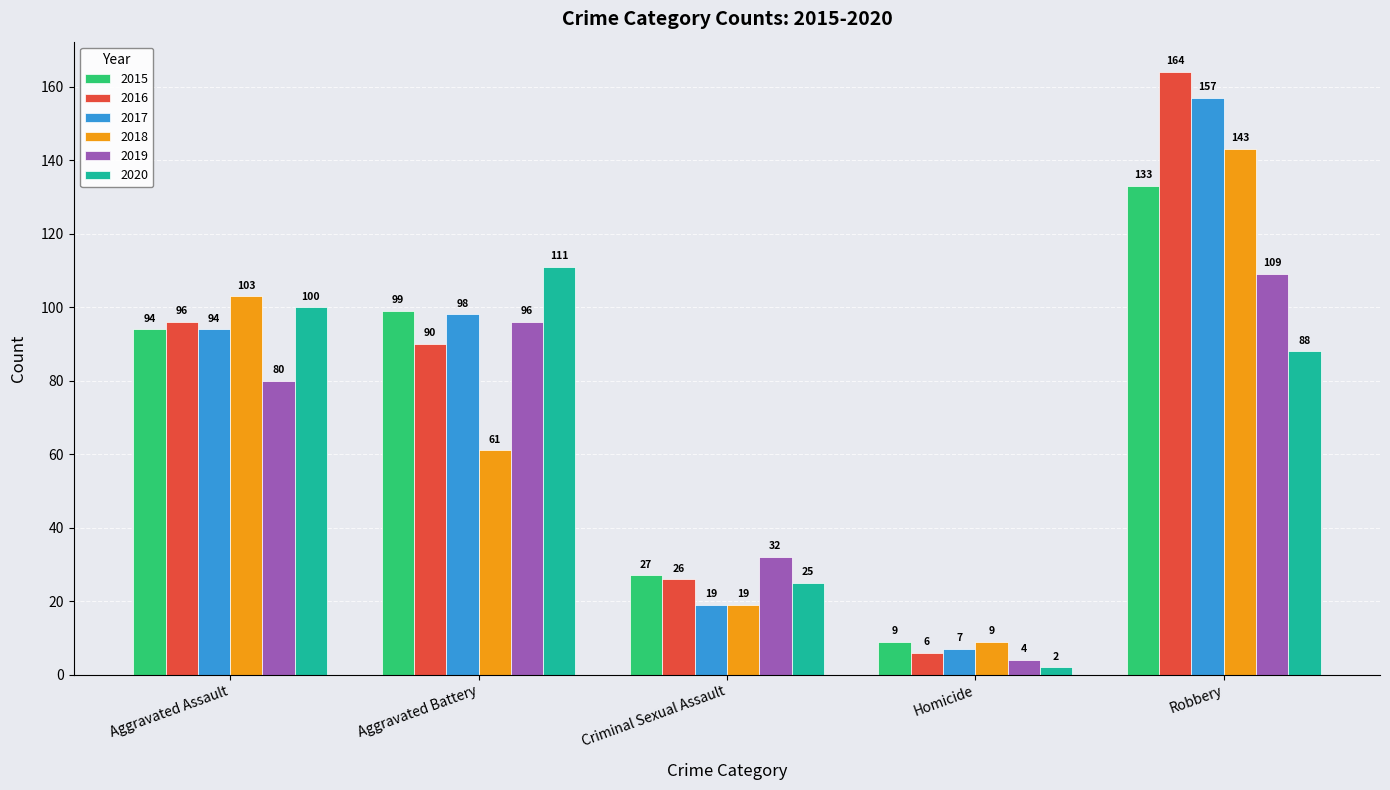

What is the spread (max minus min) of values at Criminal Sexual Assault?

13